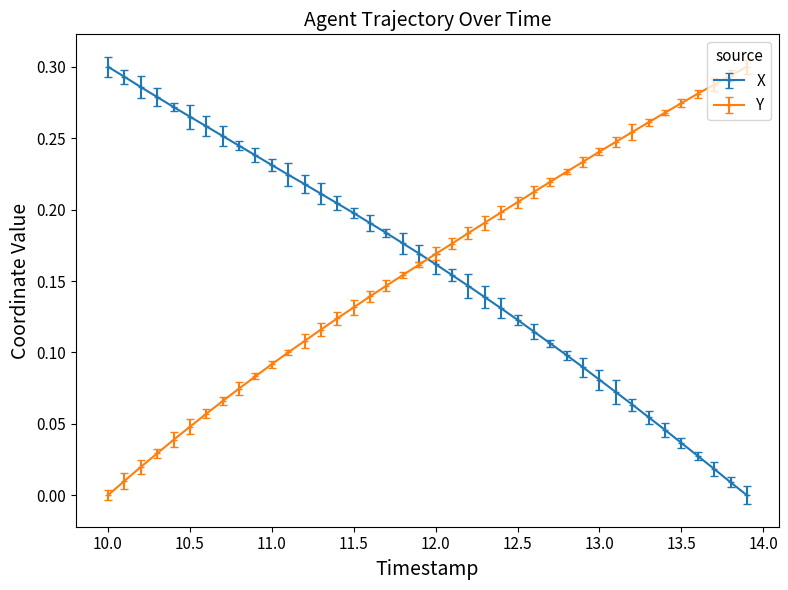

What is the sum of all X values?

6.4